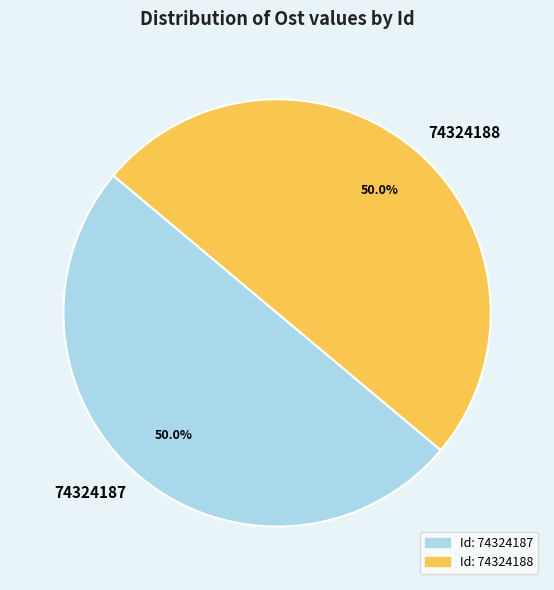

How much of the chart is everything except 74324187?

50.0%